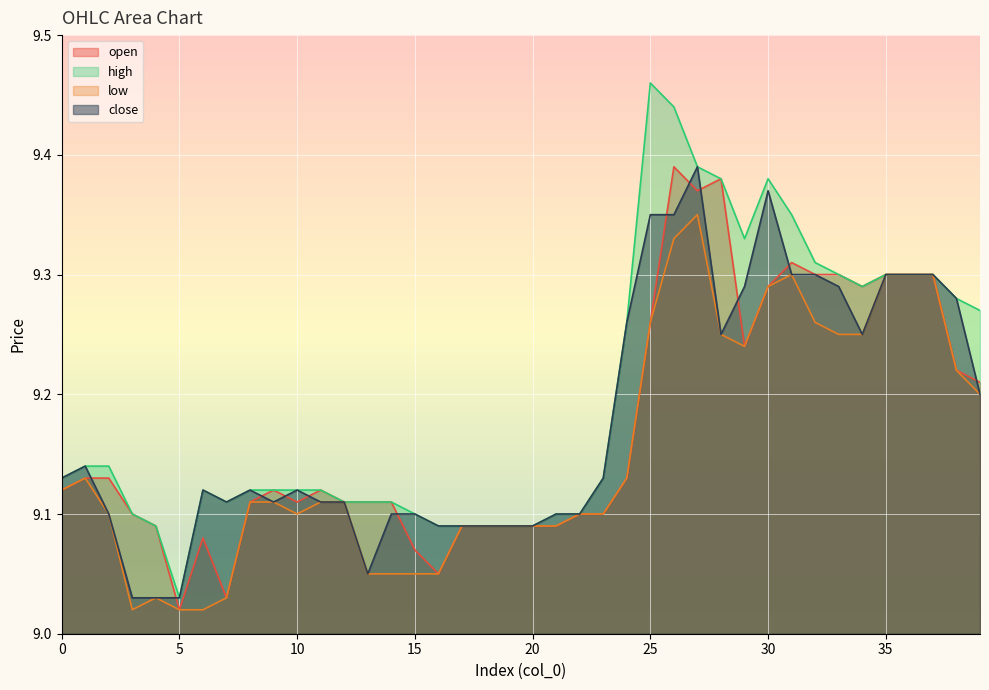

How many interior local peaks does the high series have?

3